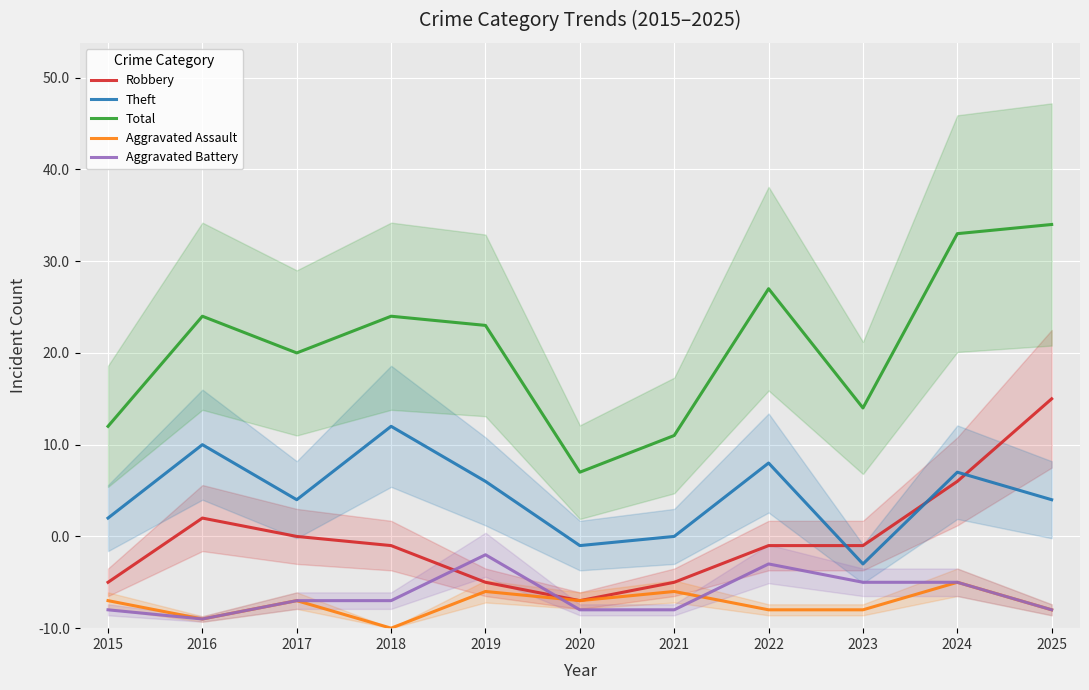

True or false: Theft and Aggravated Assault cross at least once.

False